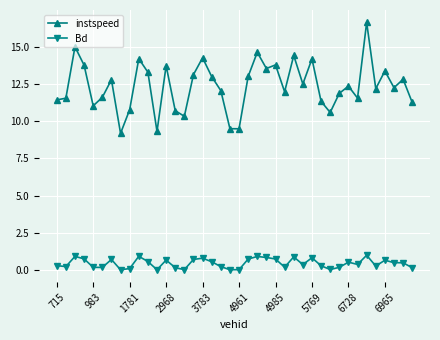

Which series has the largest range (max minus min)?

instspeed